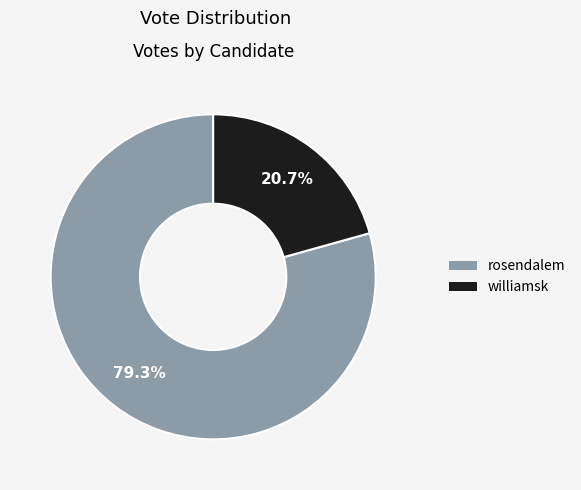

Which category has the biggest portion of the pie?

rosendalem